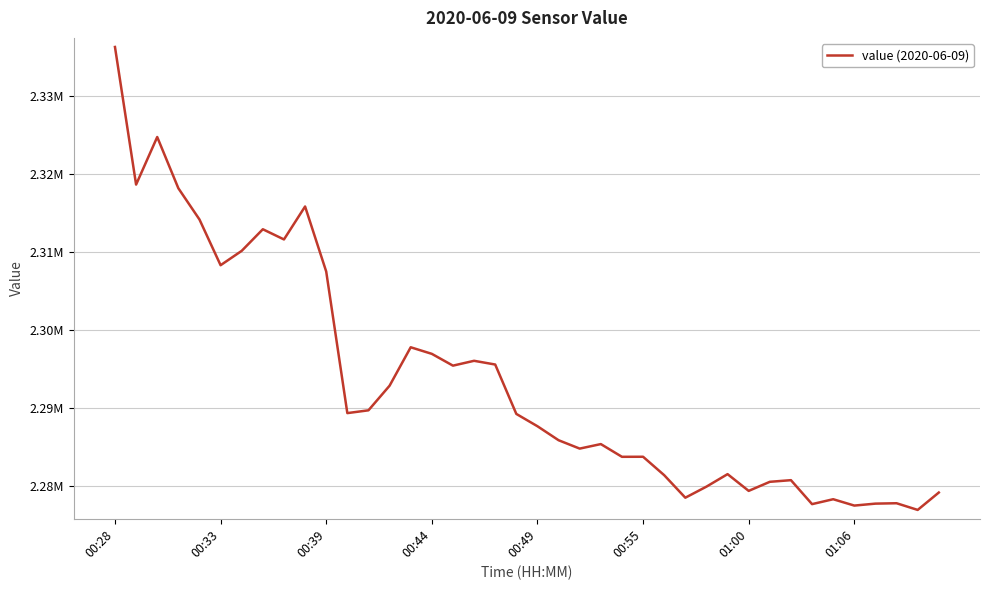

What is the greatest value displayed?

2336360.3